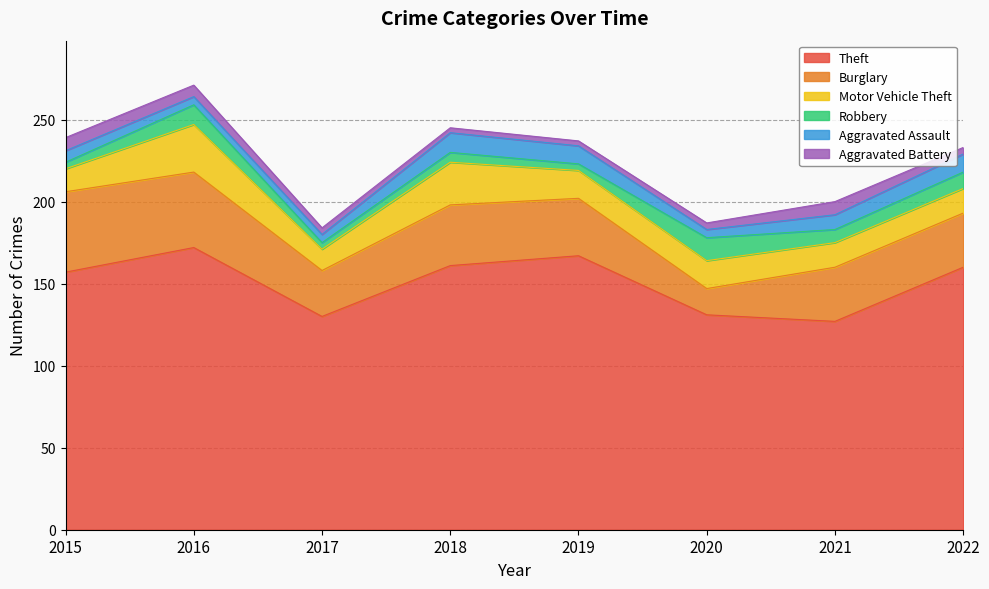

List the labels in order of Aggravated Battery value, smallest first.

2018, 2019, 2017, 2020, 2022, 2016, 2015, 2021